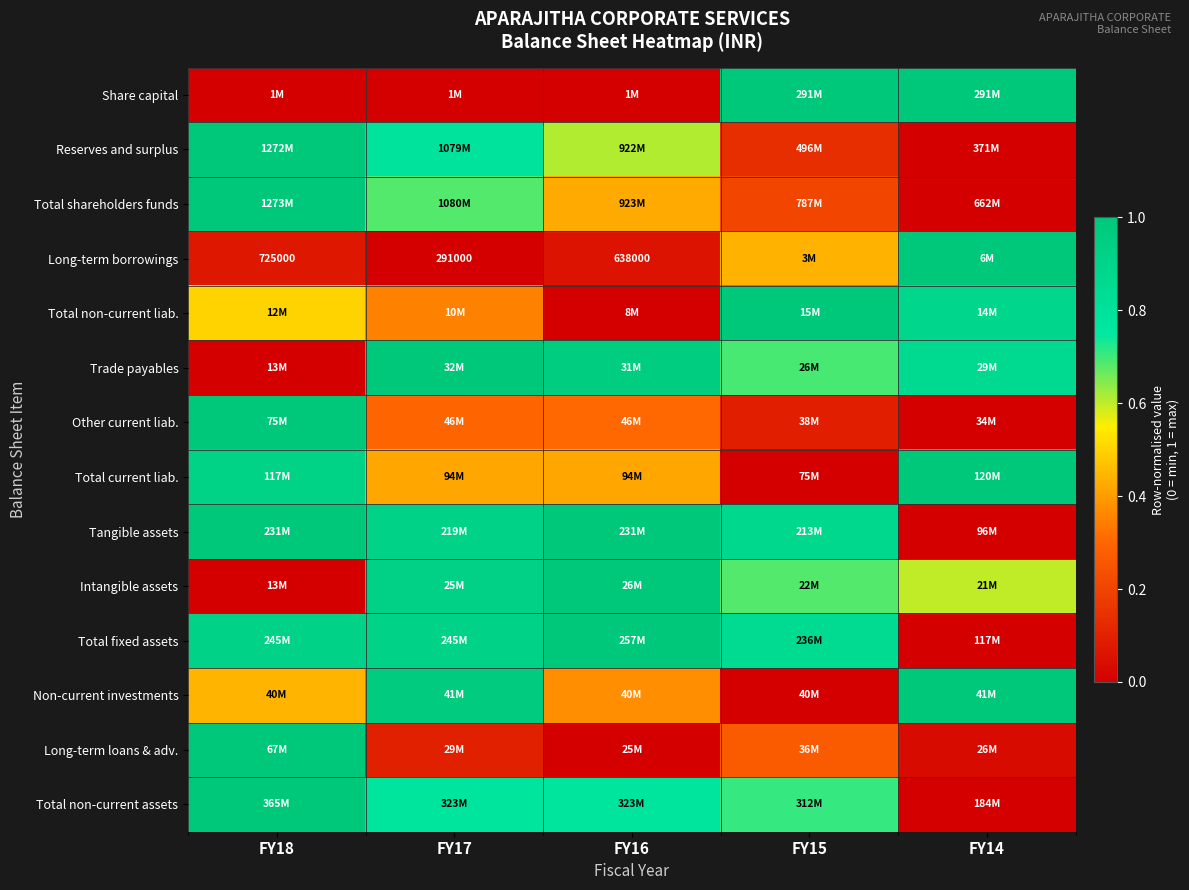

Which has a higher value, FY14 or FY18?

FY14